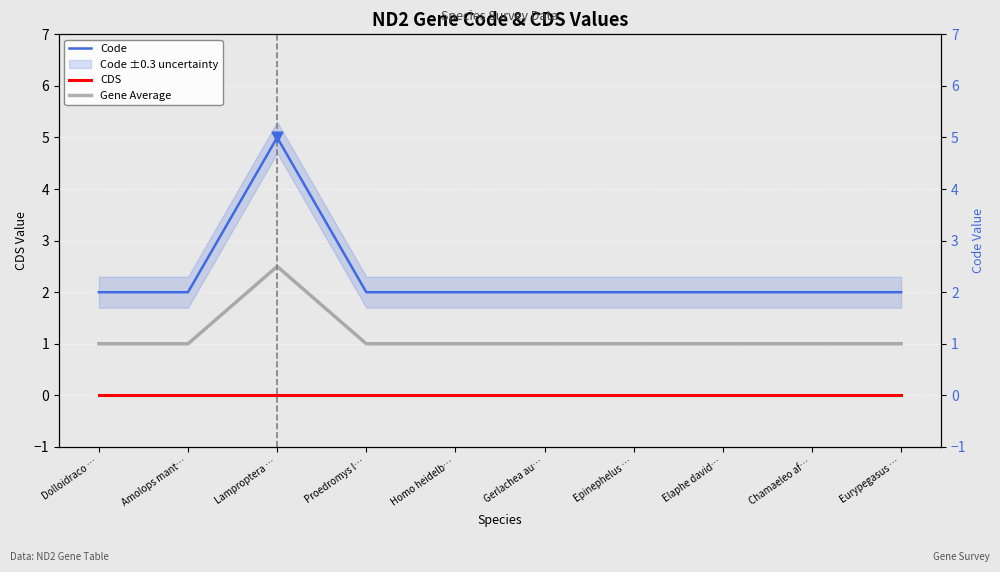

At how many categories does at least one series exceed 3?

1